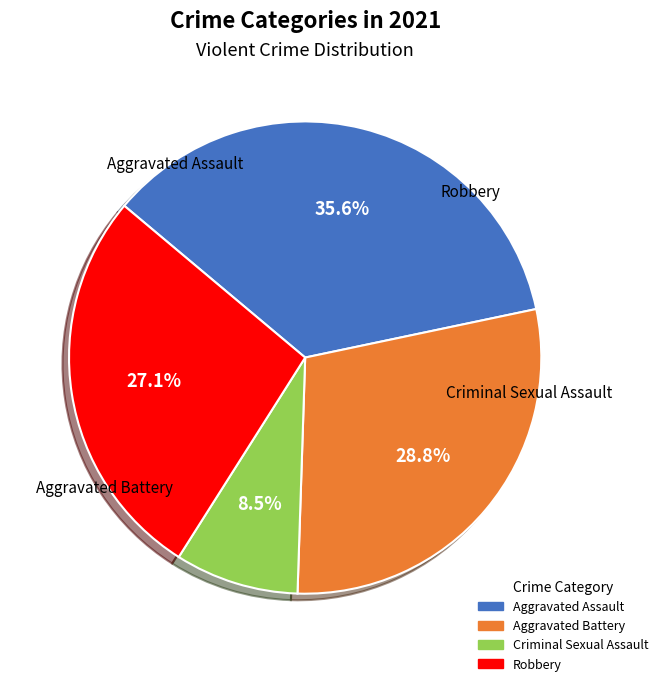

Between Robbery and Aggravated Assault, which is larger?

Aggravated Assault